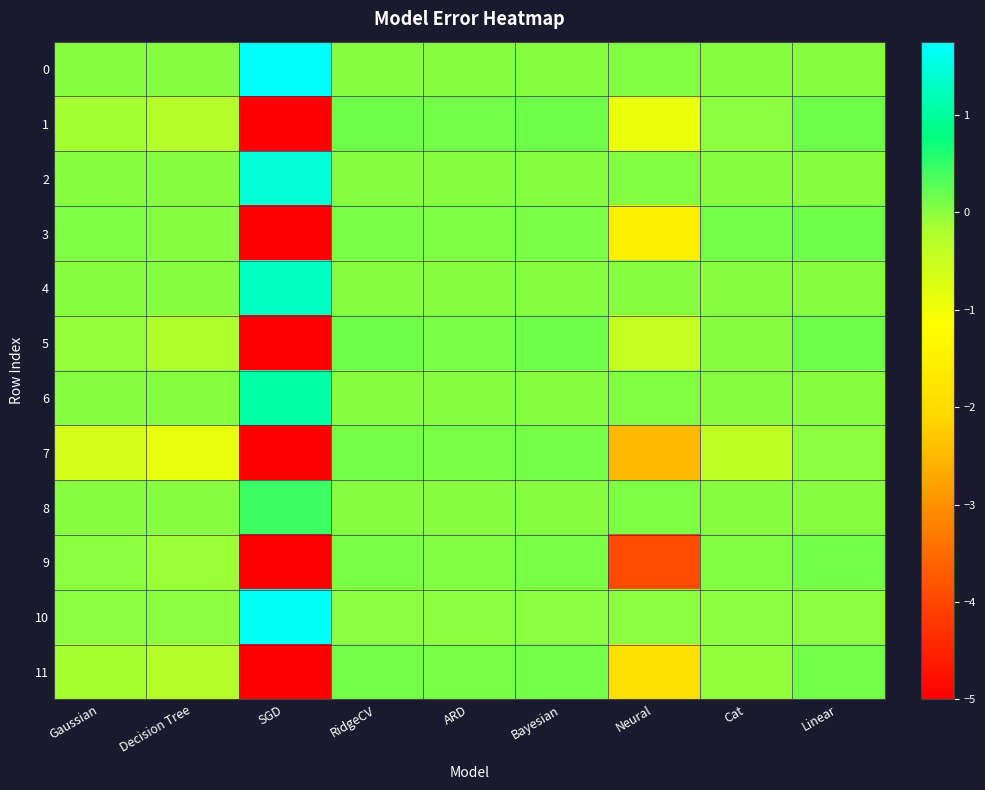

How many categories are shown in the chart?

9